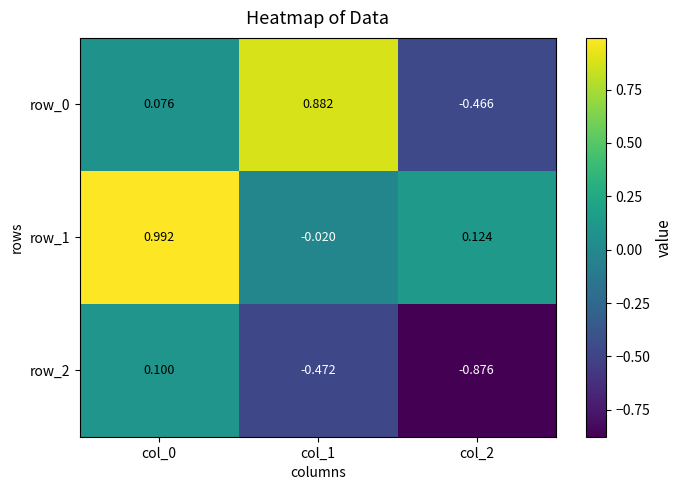

Which series changed the most between col_0 and col_2?

row_2